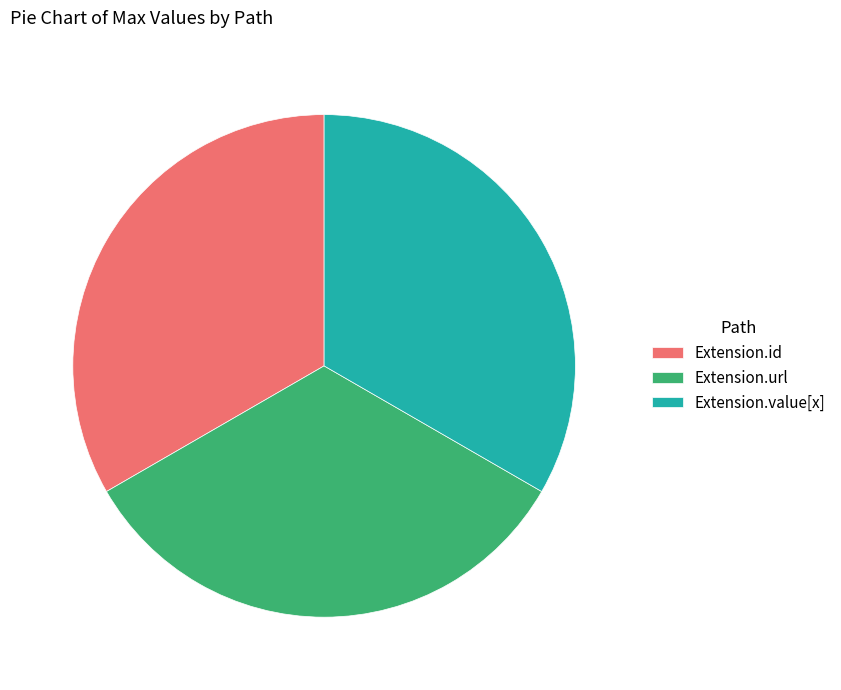

Is there any slice that represents more than half of the pie?

No